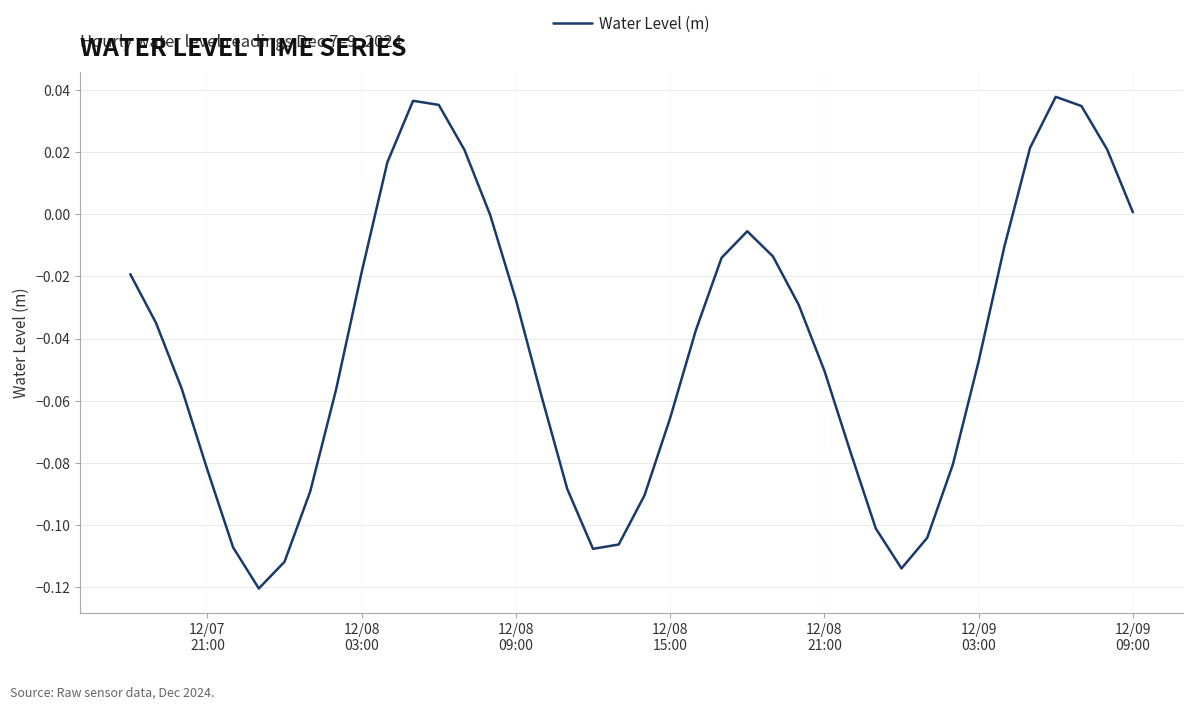

What is the sum of all values?

-1.7